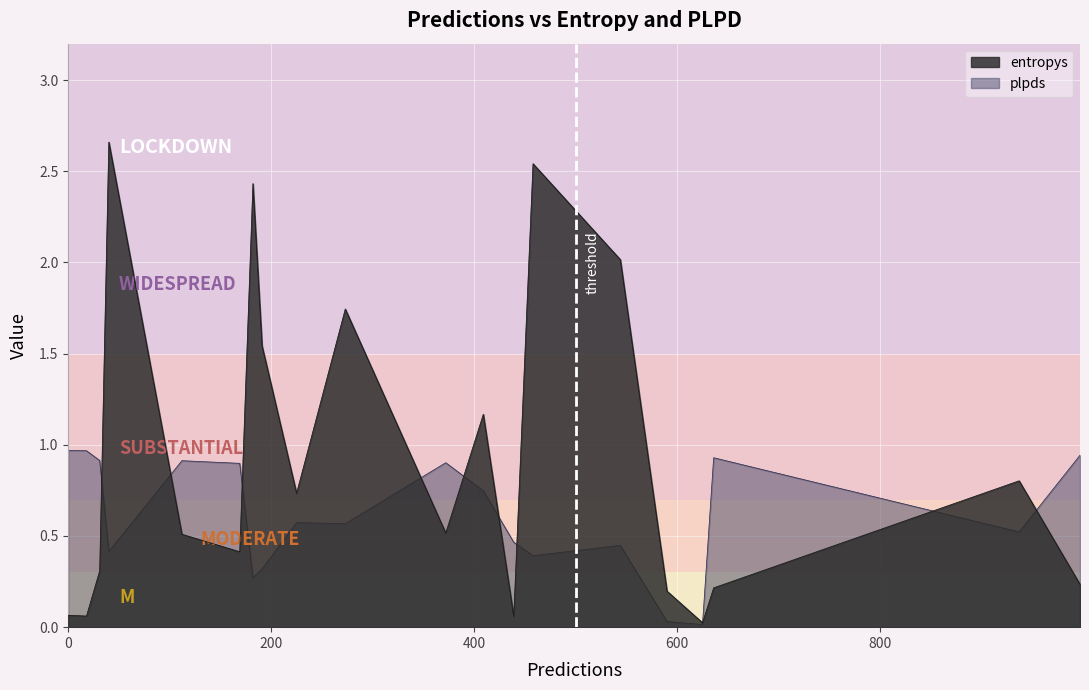

Reading left to right, transcribe all the data shown in this chart.

entropys: 182=2.4	225=0.7	112=0.5	0=0.1	40=2.7	191=1.5	636=0.2	997=0.2	590=0.2	544=2.0	439=0.1	31=0.3	372=0.5	458=2.5	169=0.4	273=1.7	18=0.1	937=0.8	409=1.2	625=0.0
plpds: 182=0.3	225=0.6	112=0.9	0=1.0	40=0.4	191=0.3	636=0.9	997=0.9	590=0.0	544=0.4	439=0.5	31=0.9	372=0.9	458=0.4	169=0.9	273=0.6	18=1.0	937=0.5	409=0.7	625=0.0